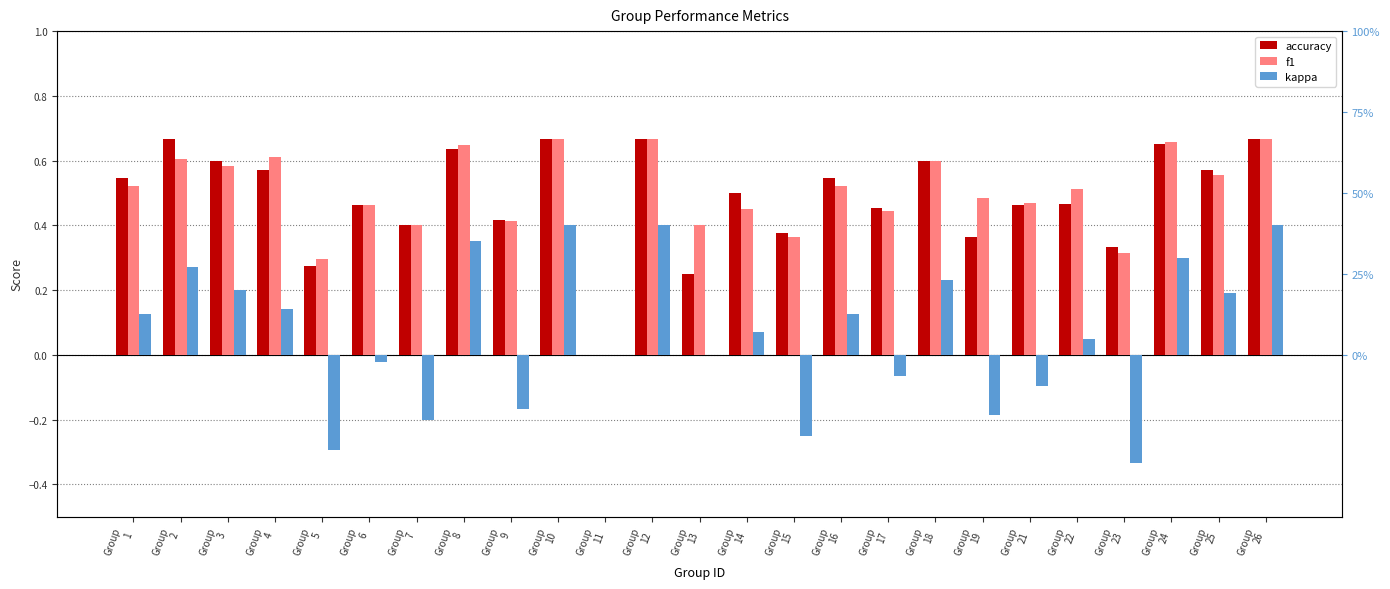

What are all the series names shown in the legend?

accuracy, f1, kappa